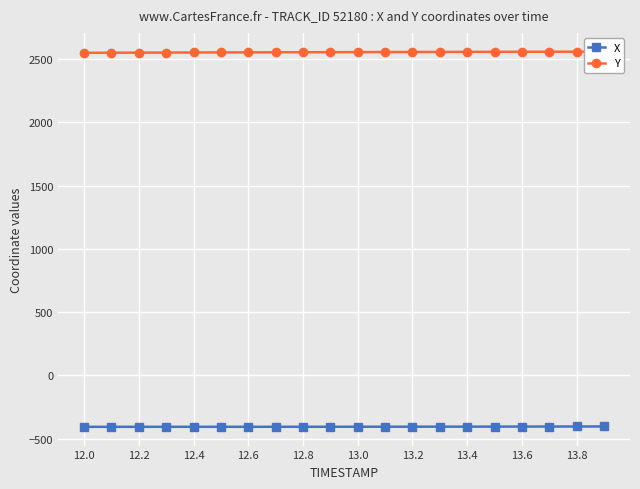

What is the average value of the X series?

-404.7